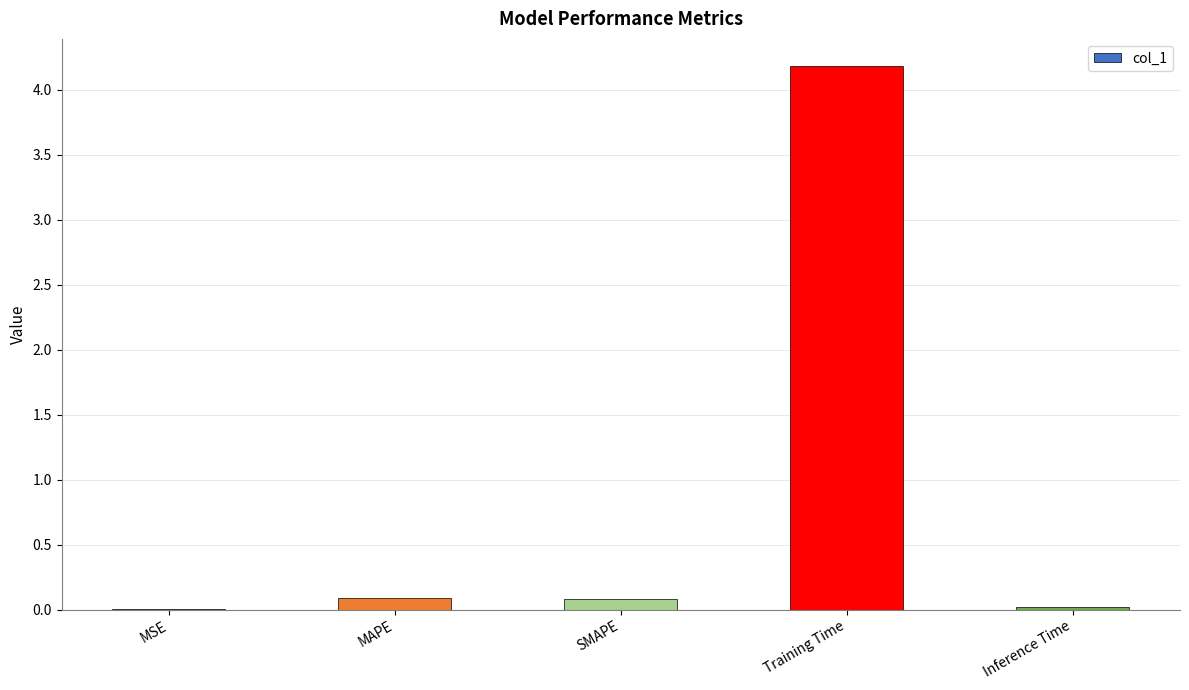

What is the greatest value displayed?

4.2